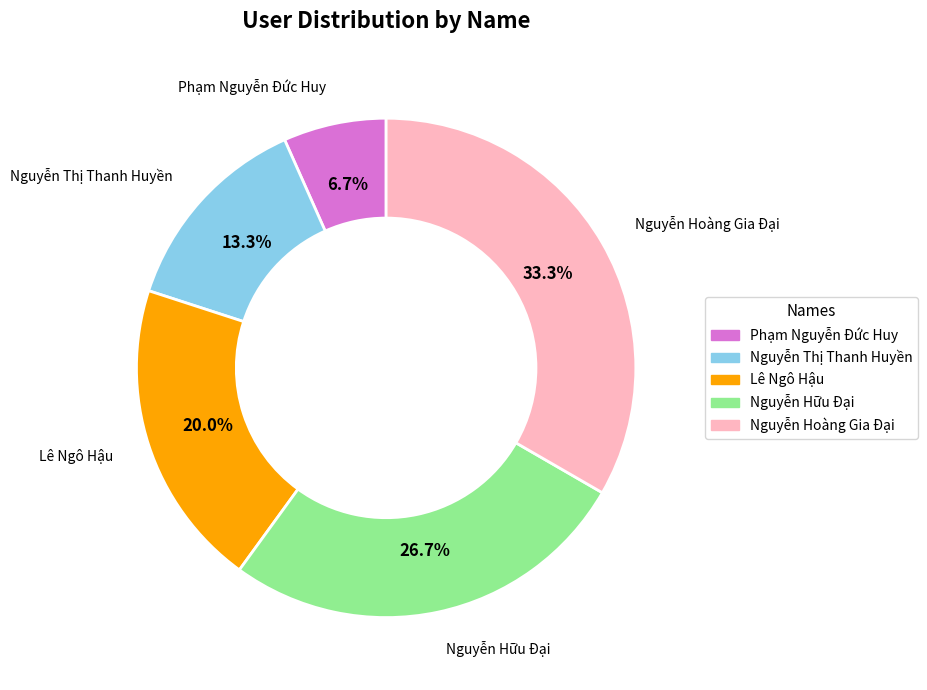

What percentage is NOT represented by Phạm Nguyễn Đức Huy?

93.3%